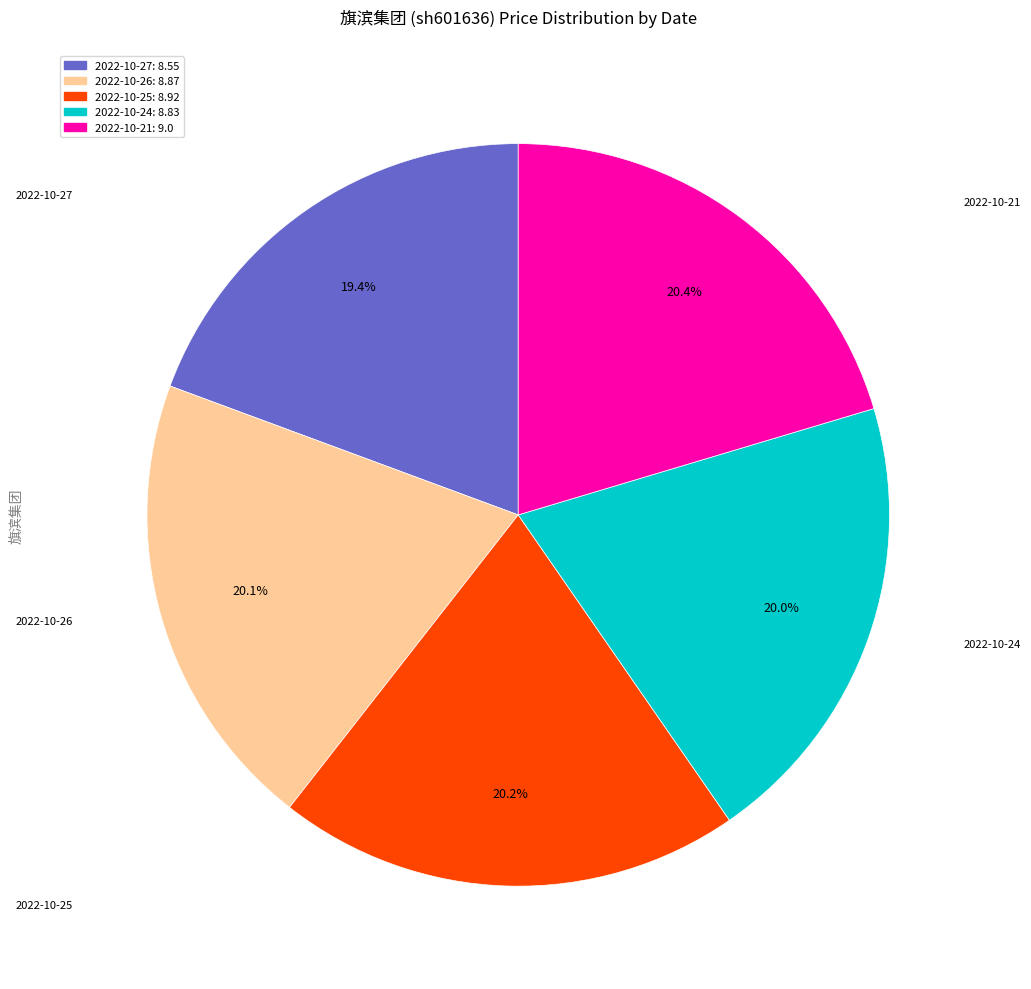

Does any single category account for the majority?

No